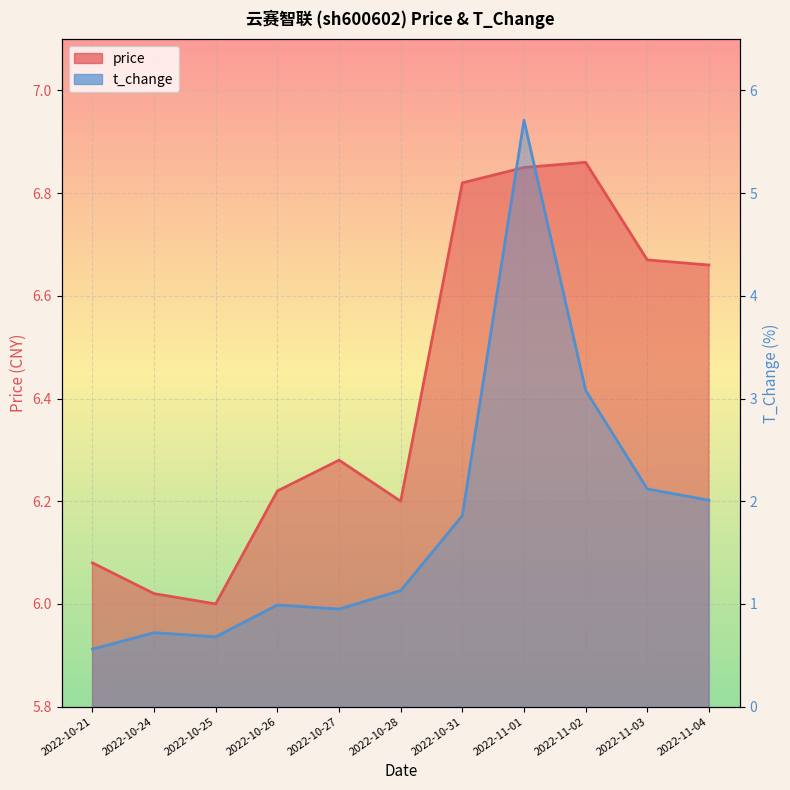

True or false: t_change and price cross at least once.

False